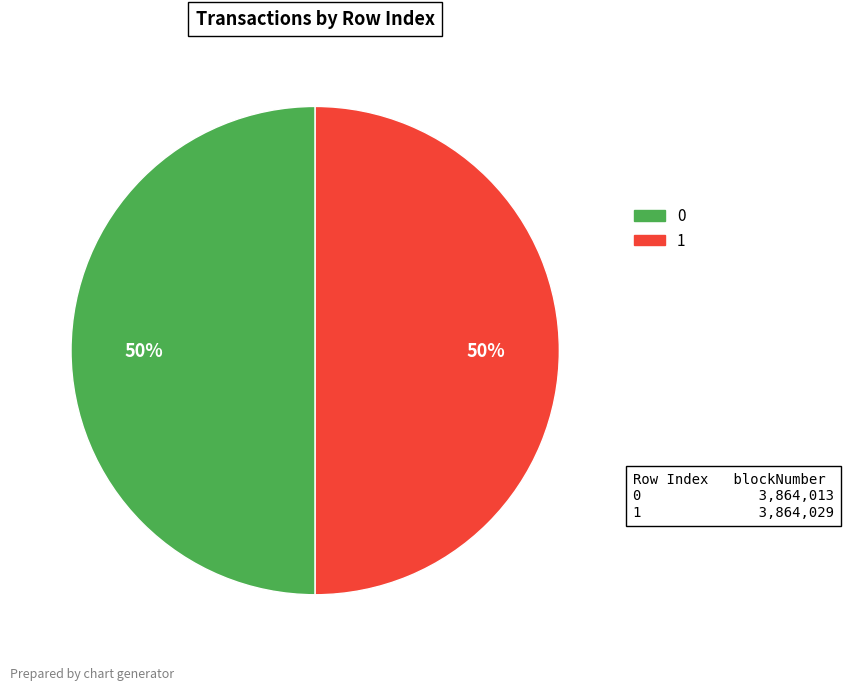

Approximately how many times larger is the value at 1 compared to 0?

1.0